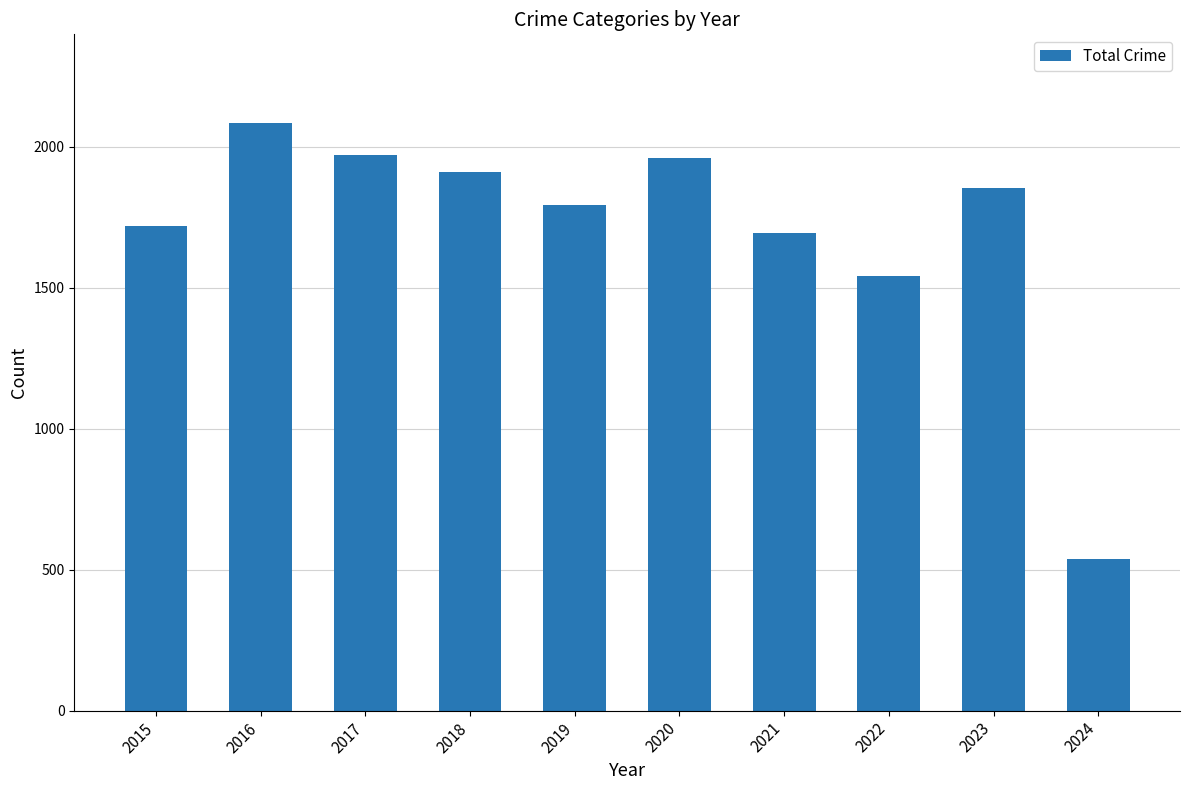

Where does the data first go above 1853?

2016